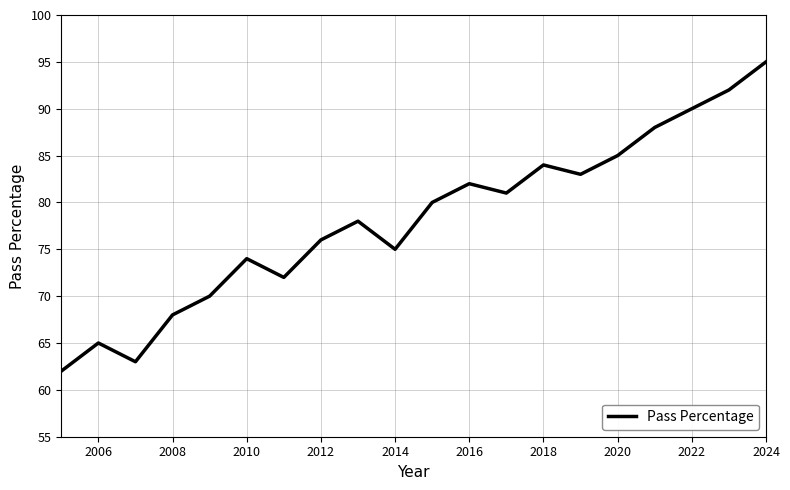

What is the smallest value displayed?

62